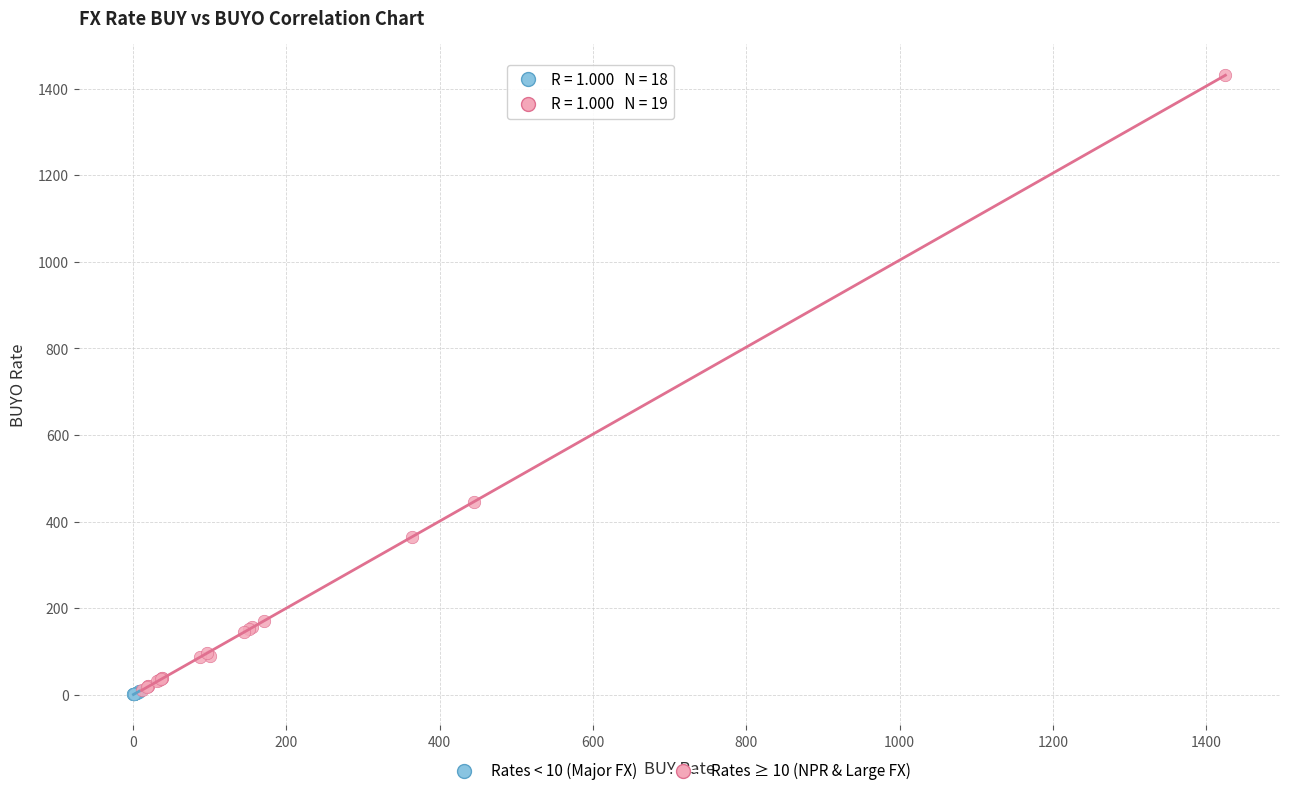

Which series has the widest spread of Y values?

Rates ≥ 10 (NPR & Large FX)